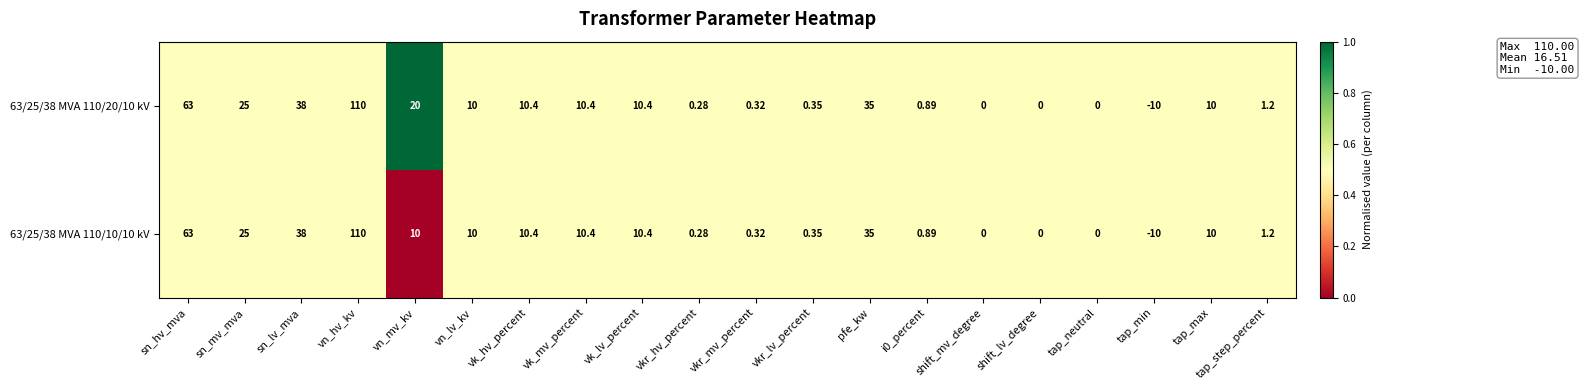

At which category is the sum across all series the highest?

vn_hv_kv